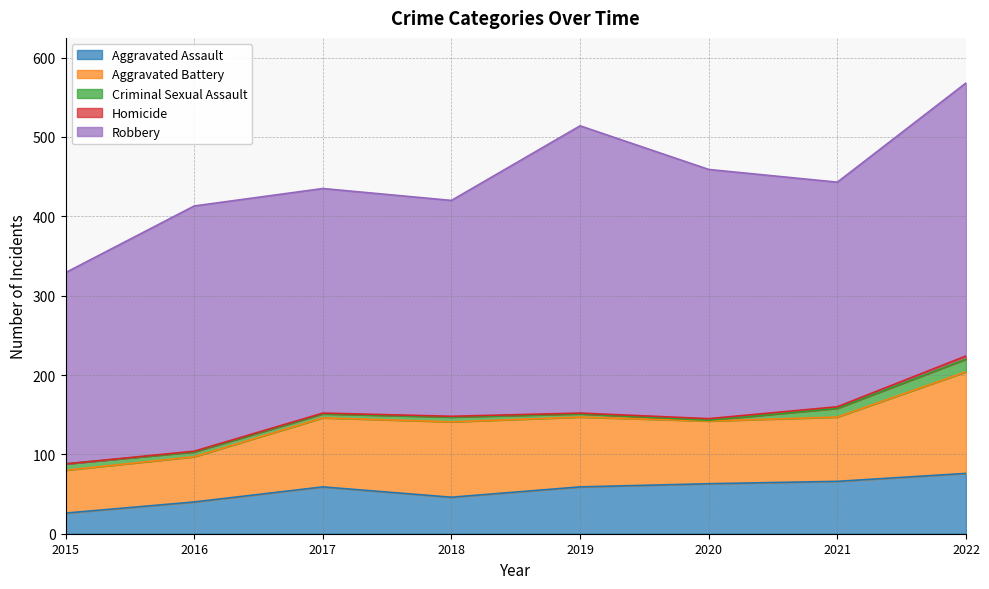

At which category does Robbery reach its first local peak?

2016